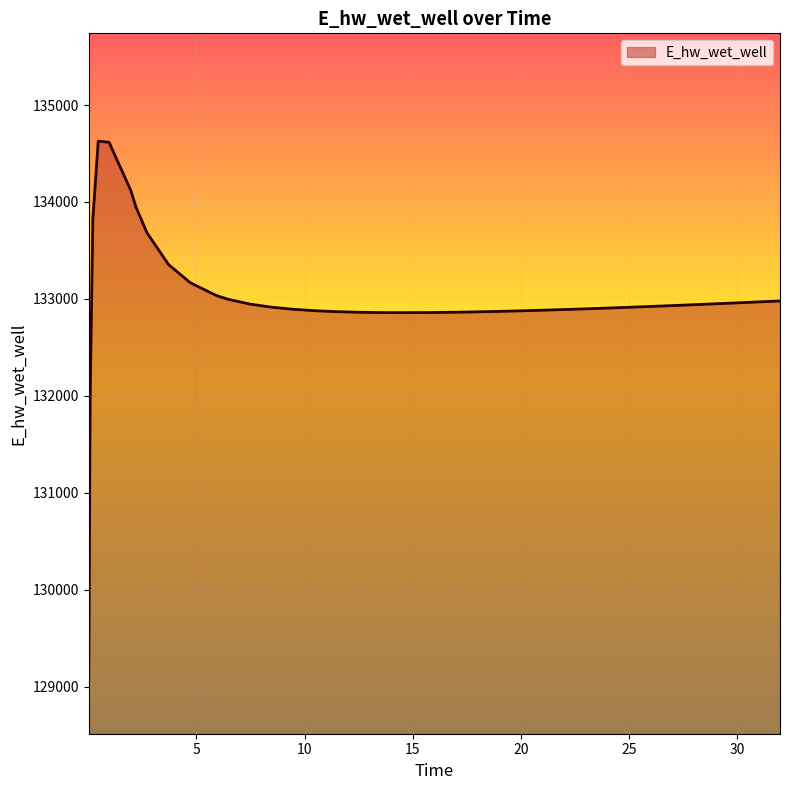

What is the minimum value shown in the chart?

129070.3